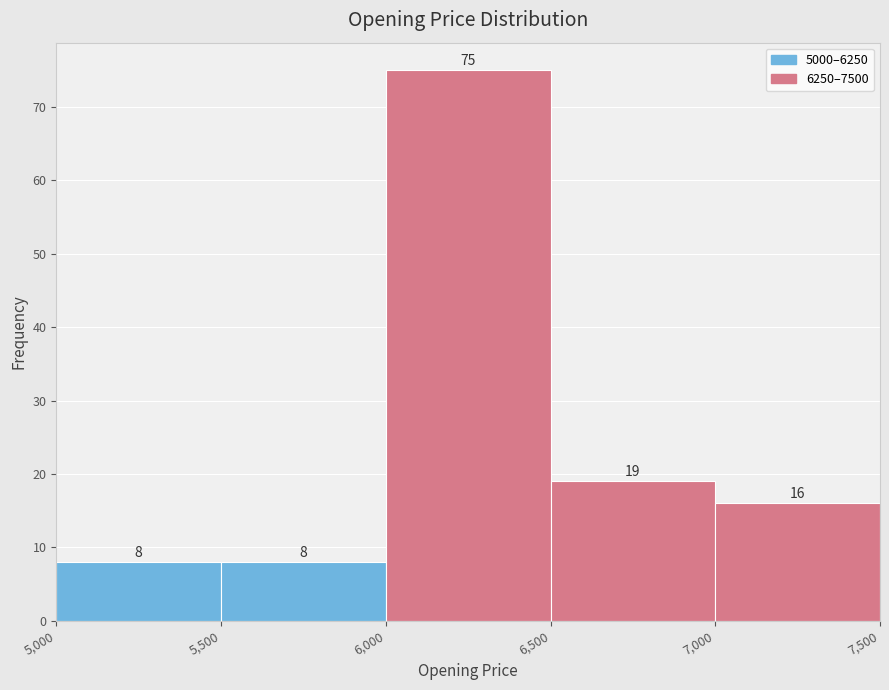

Reading left to right, transcribe this chart: for each bar, give the range it covers on the x-axis and its height.

5,000 to 5,500: 8
5,500 to 6,000: 8
6,000 to 6,500: 75
6,500 to 7,000: 19
7,000 to 7,500: 16